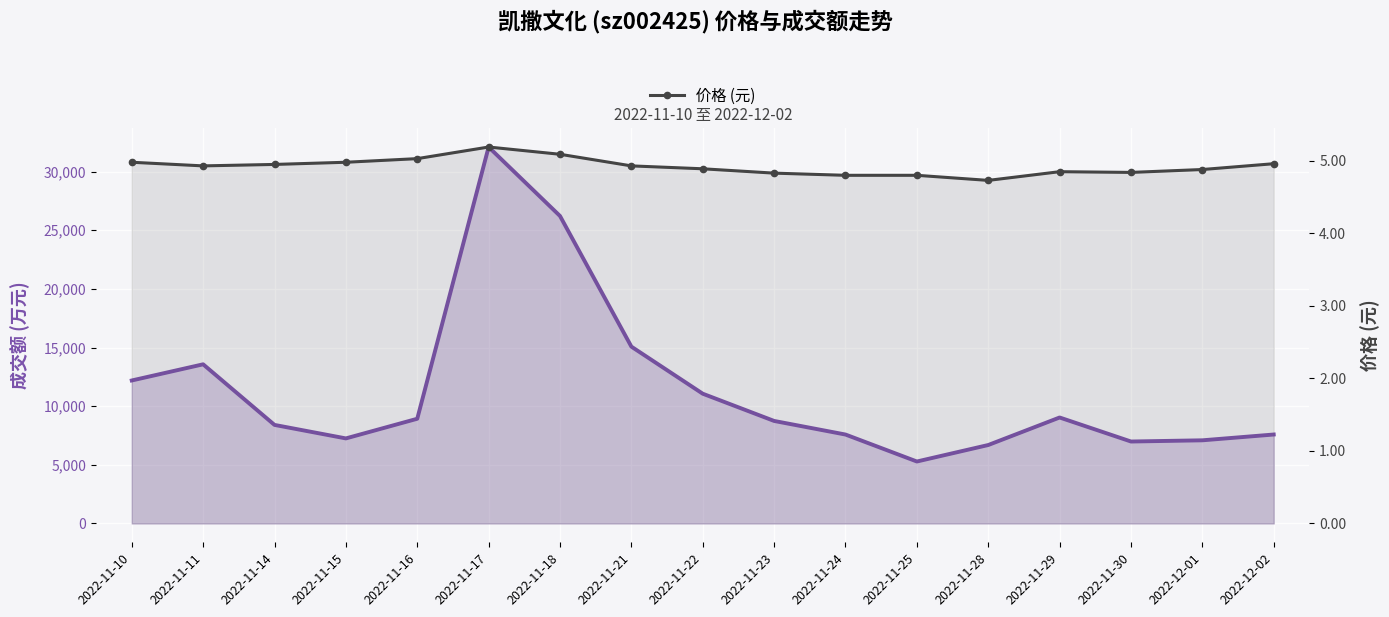

Which series changed the most between 2022-11-17 and 2022-11-30?

成交额(万元)